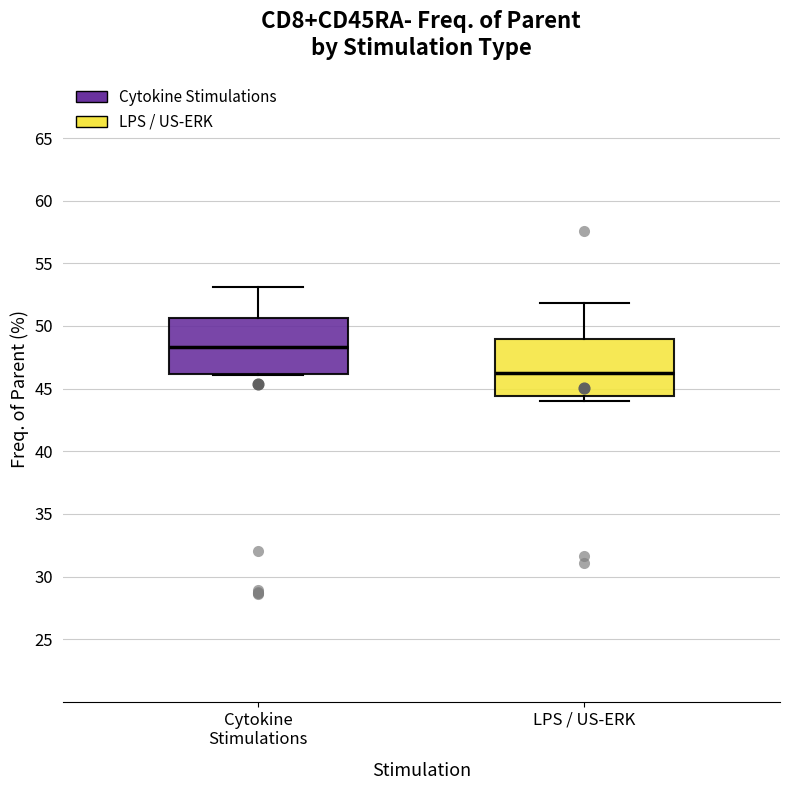

Reading left to right, transcribe this box plot: for each box, give where its median line is, the range the box spans, and where its two whiskers end, as read against the y-axis. The values are not printed on the chart, so give them approximately, as read against the axis.

Cytokine Stimulations: median 48.5, box 46.0 to 50.5, whiskers 46.0 to 53.0
LPS / US-ERK: median 46.5, box 44.5 to 49.0, whiskers 44.0 to 52.0